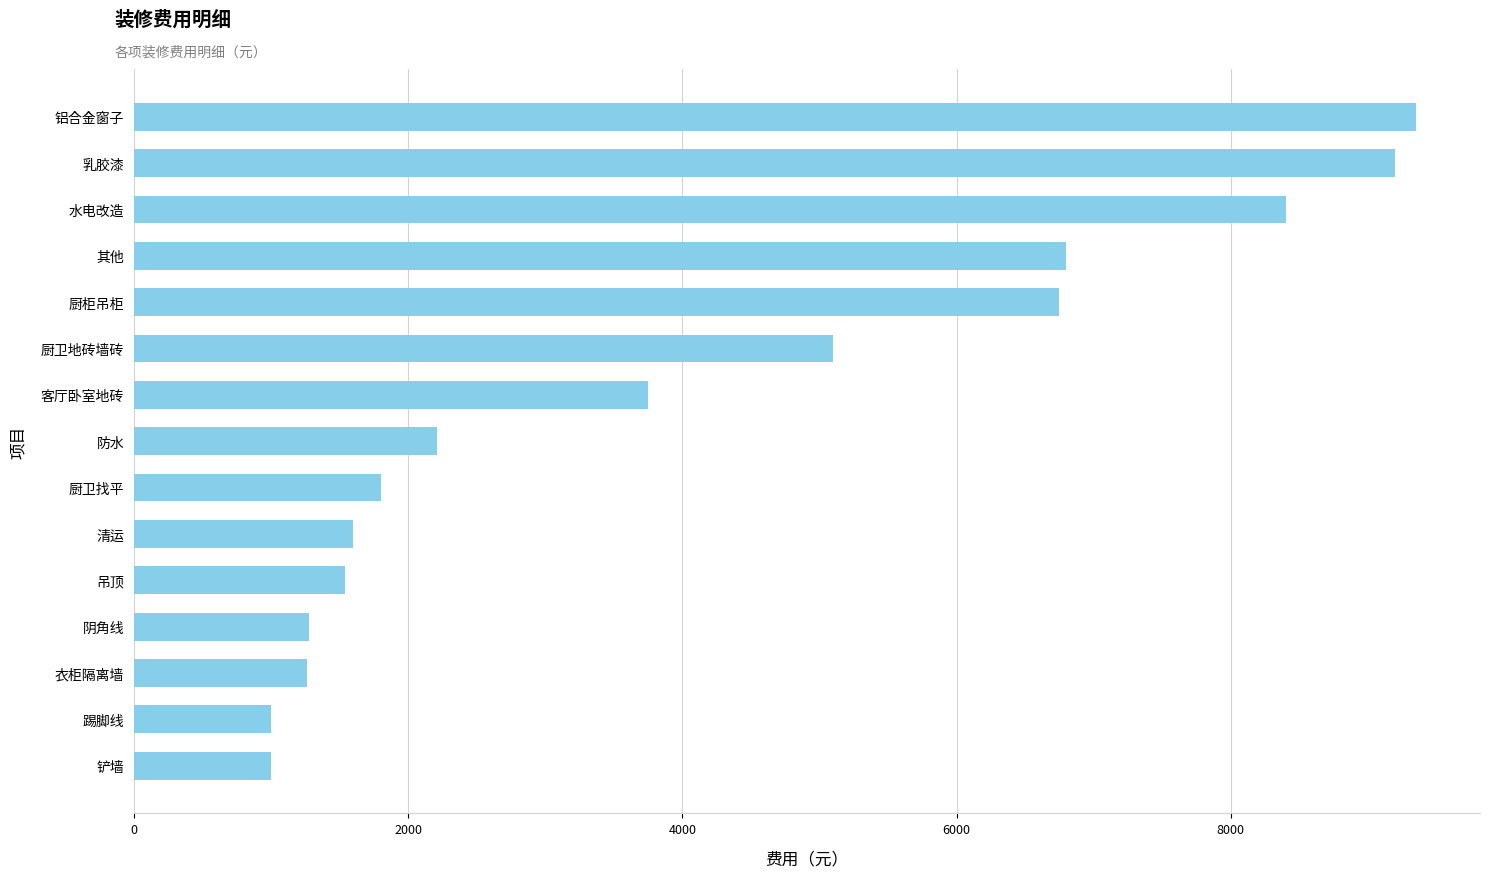

What is the difference between the maximum and minimum values?

8350